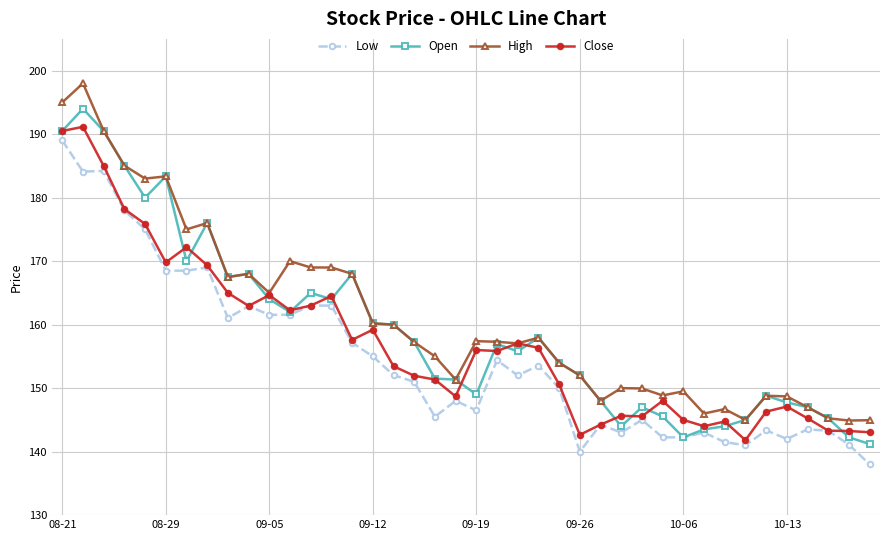

True or false: Open has more than 1 interior local peaks.

True